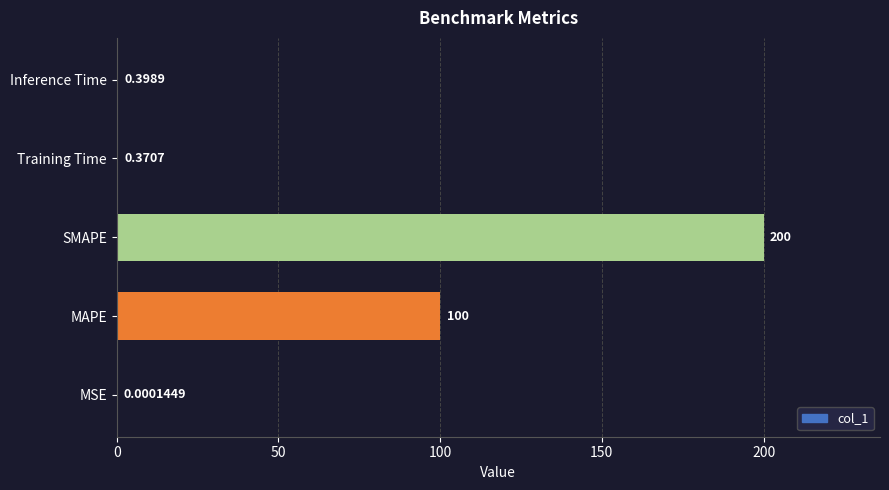

How many data points does each series have?

5